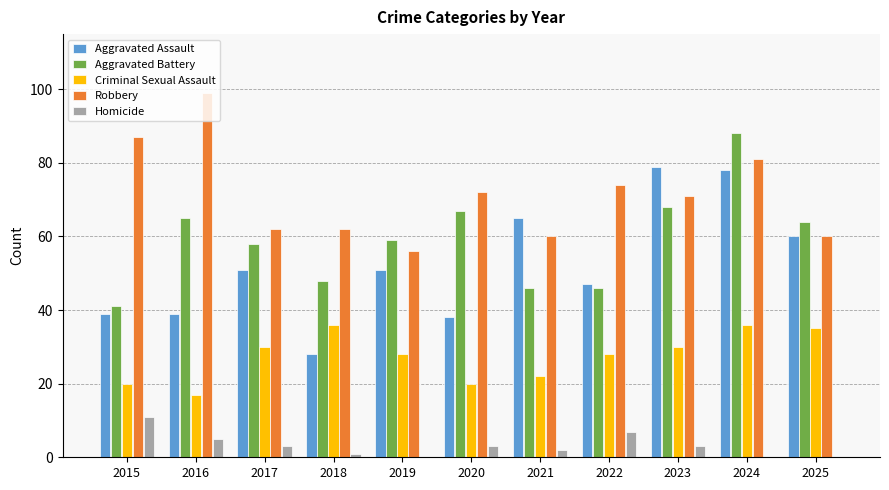

Which label corresponds to the largest value in the chart?

2016